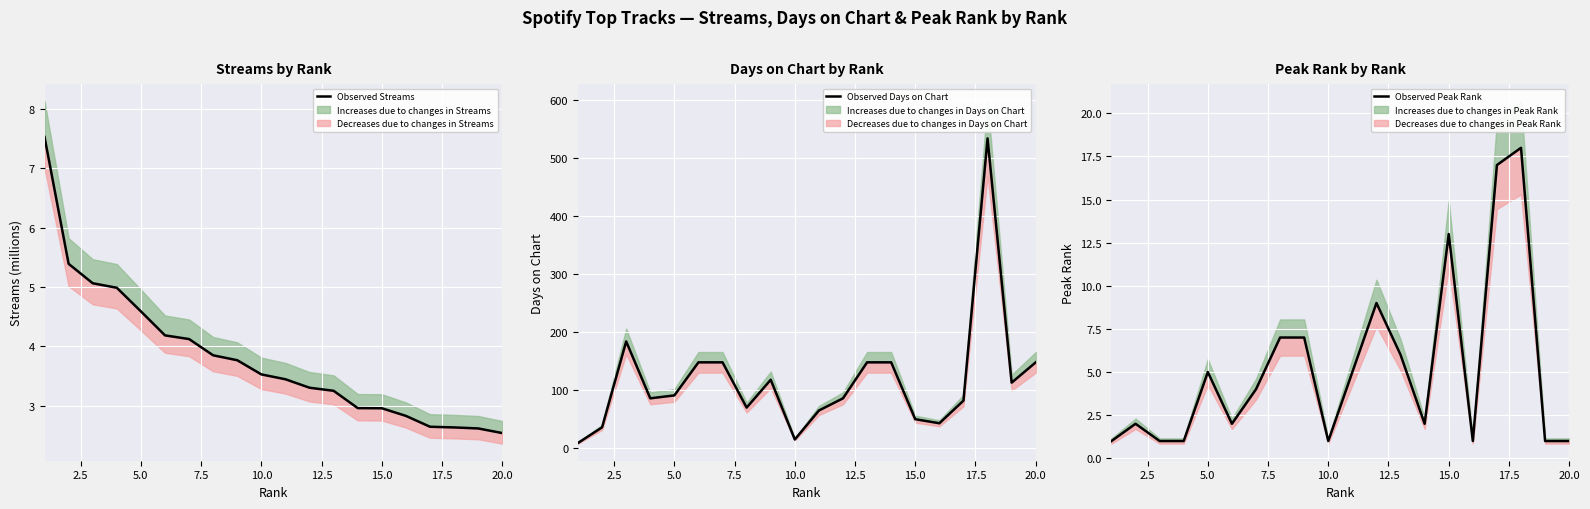

Which series has the largest range (max minus min)?

Observed Days on Chart